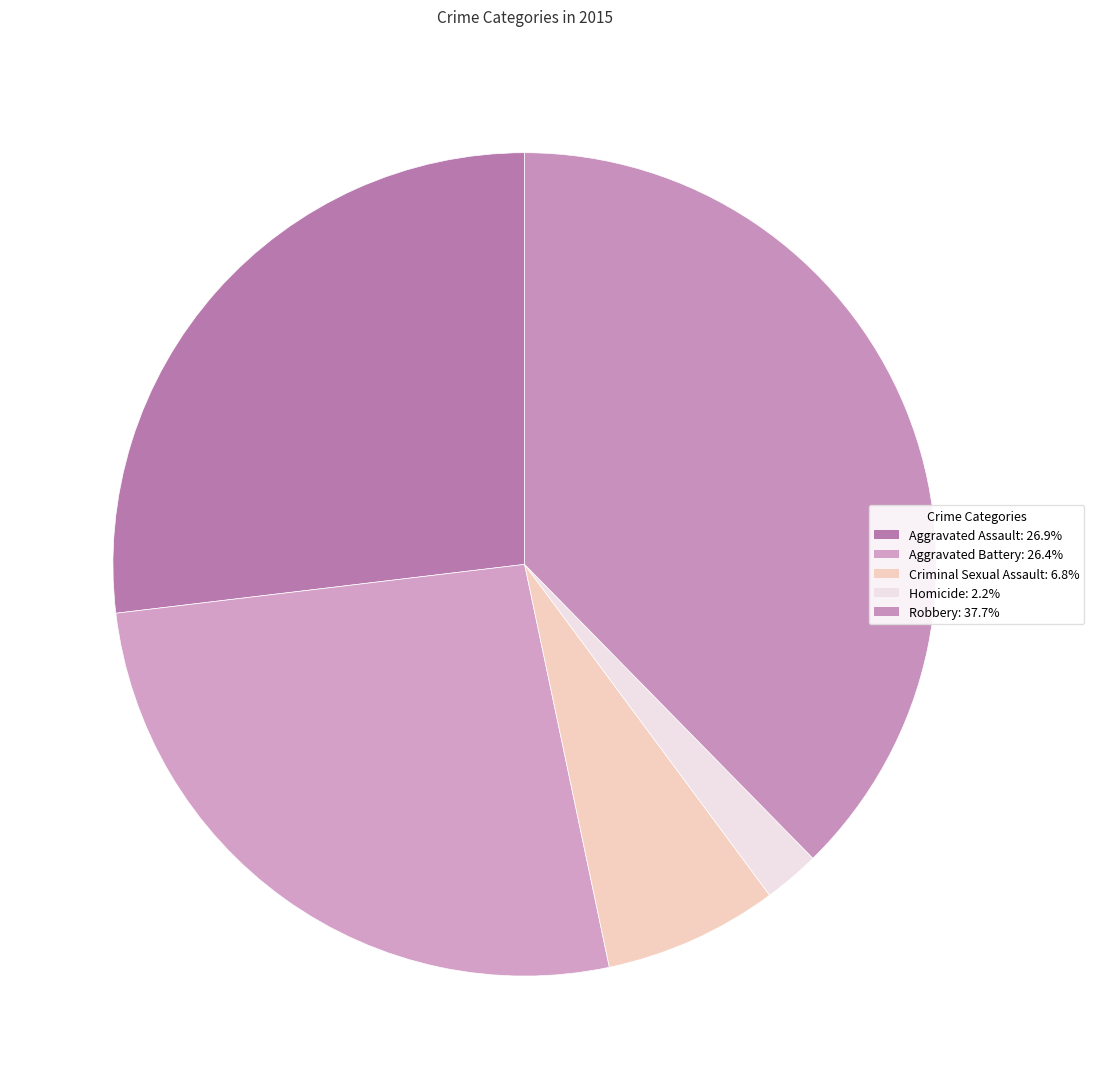

To the nearest percent, what percentage of the pie is Aggravated Assault?

27%